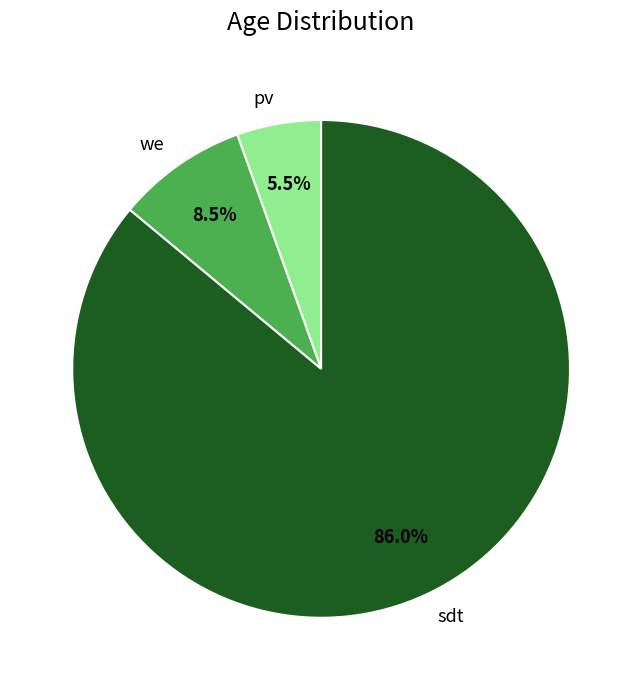

Approximately how many times larger is the value at pv compared to we?

0.6